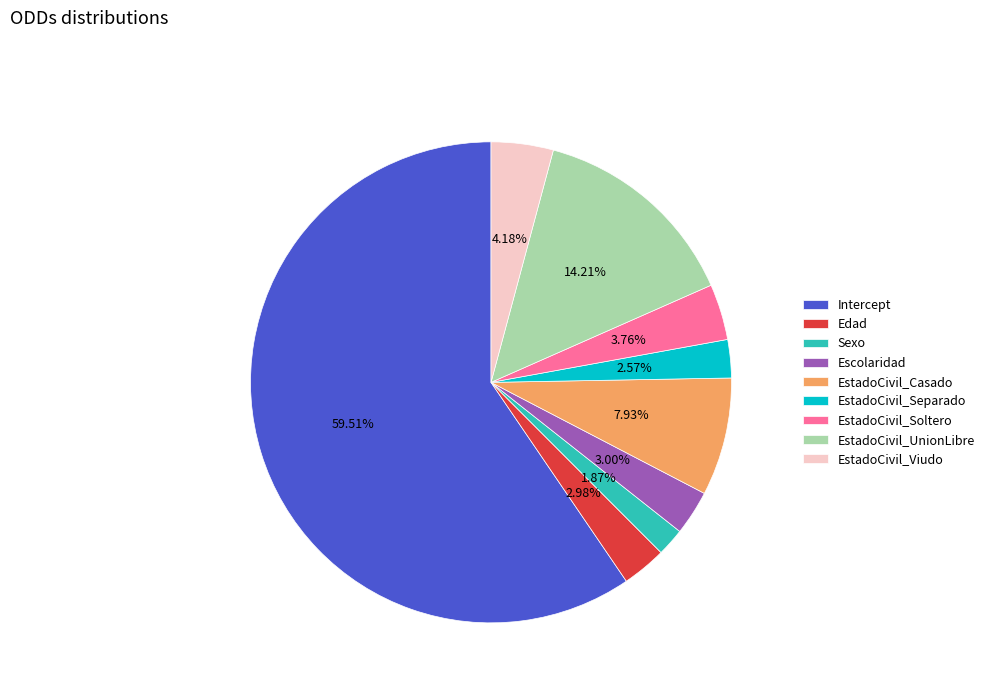

To the nearest percent, what portion does EstadoCivil_Soltero represent?

4%